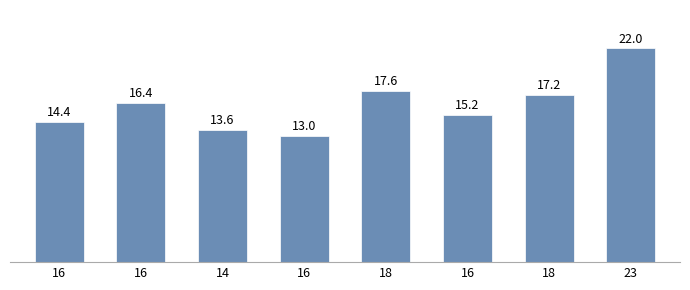

What is the ratio of the value at 16 to the value at 18?

0.9